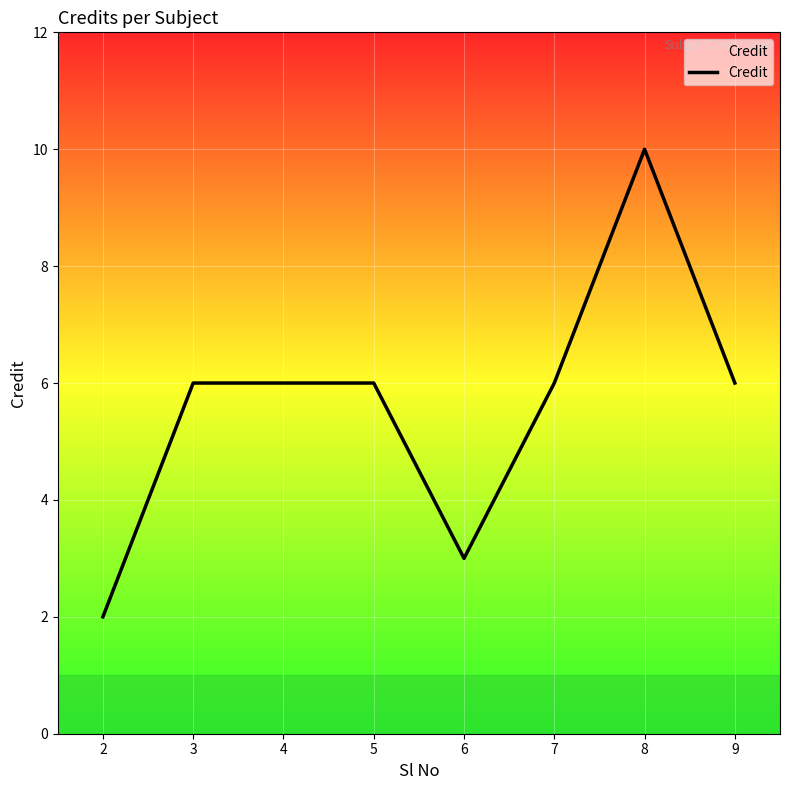

Read the value at 2.

2